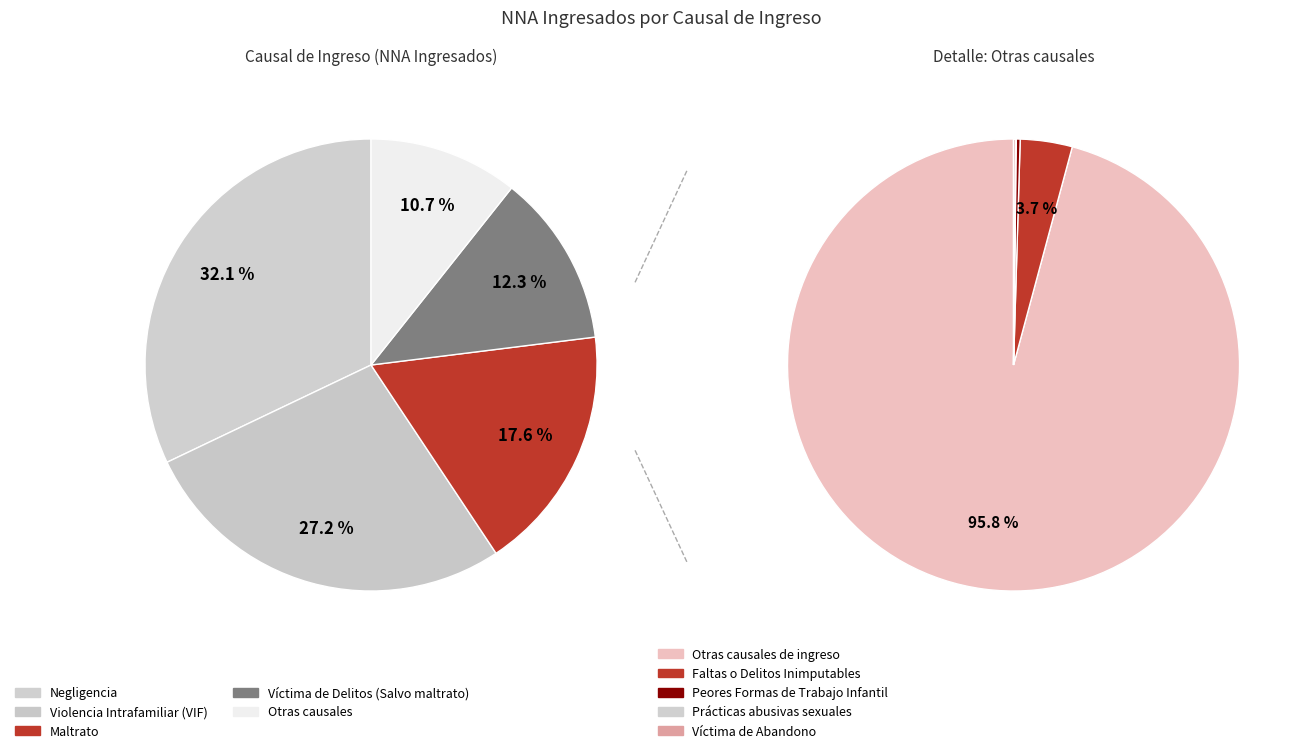

Which slice is the largest?

Negligencia